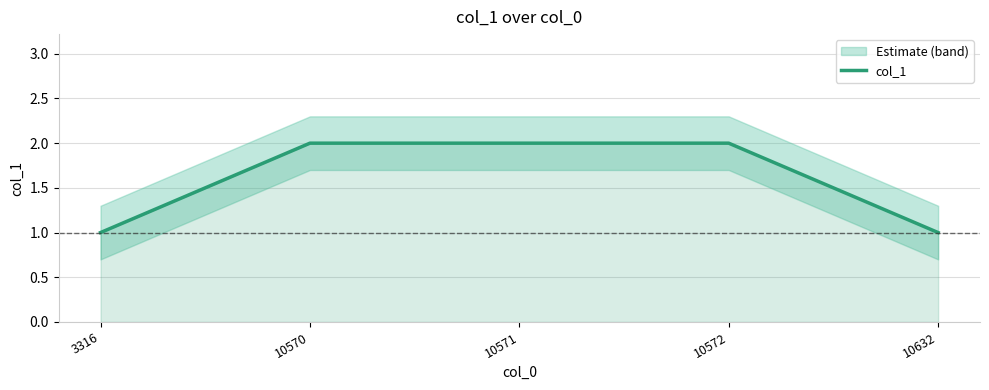

What is the value of the 1st point from the left?

1